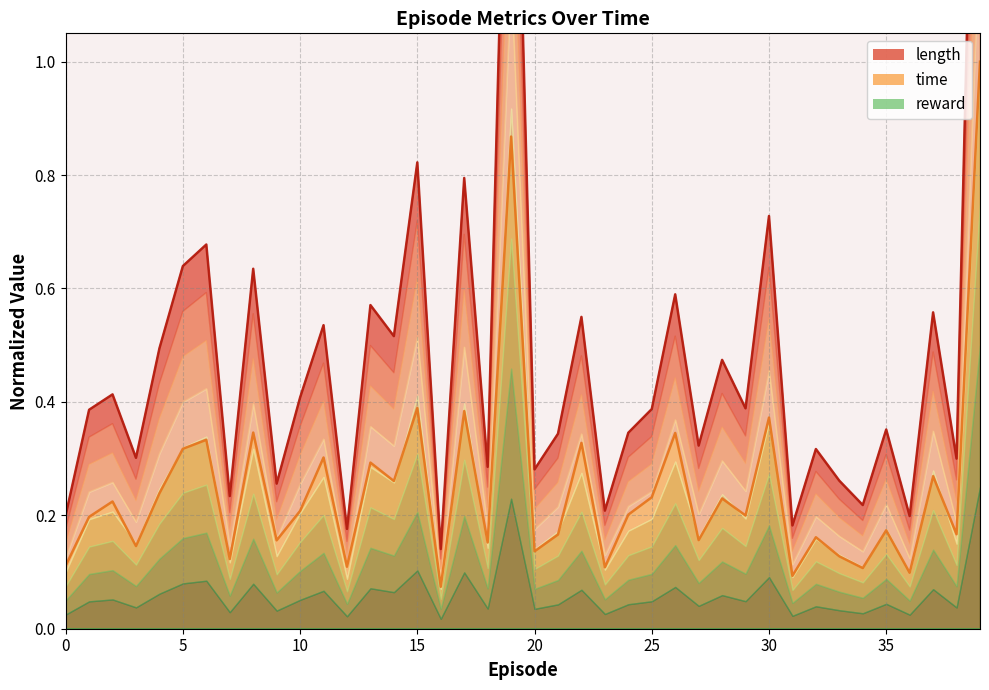

In length, how many points are higher than both neighbors (excluding endpoints)?

15